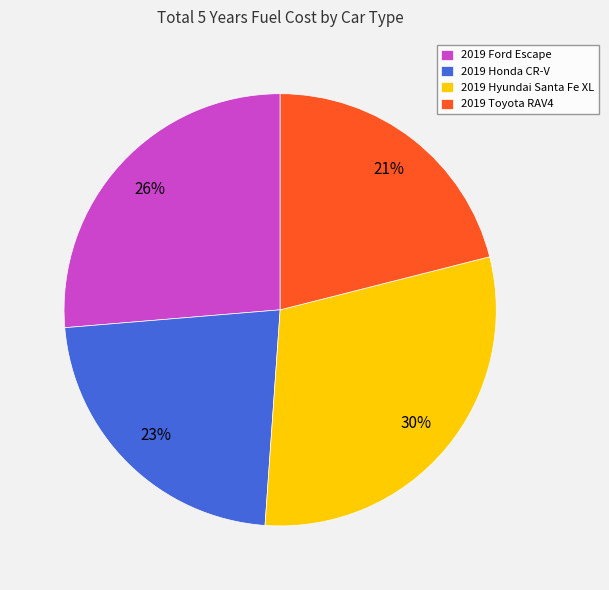

Which category has the biggest portion of the pie?

2019 Hyundai Santa Fe XL